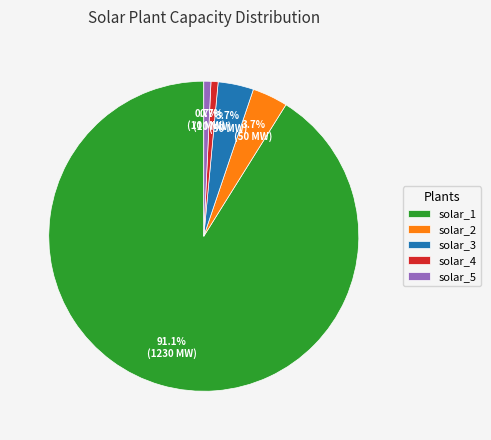

Which category has the biggest portion of the pie?

solar_1